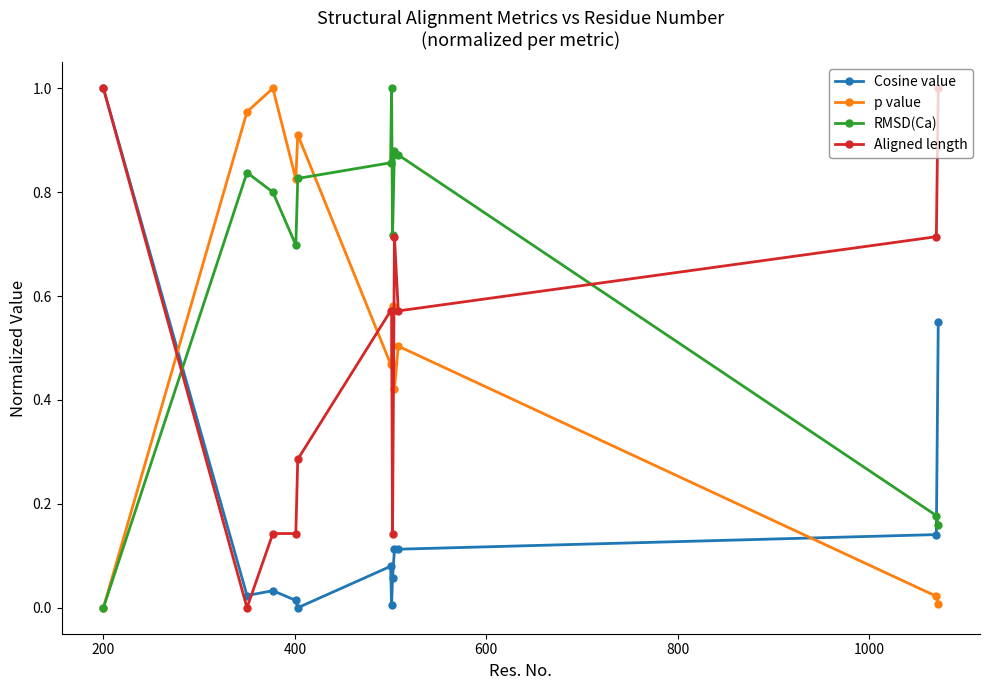

What are all the series names shown in the legend?

Cosine value, p value, RMSD(Ca), Aligned length